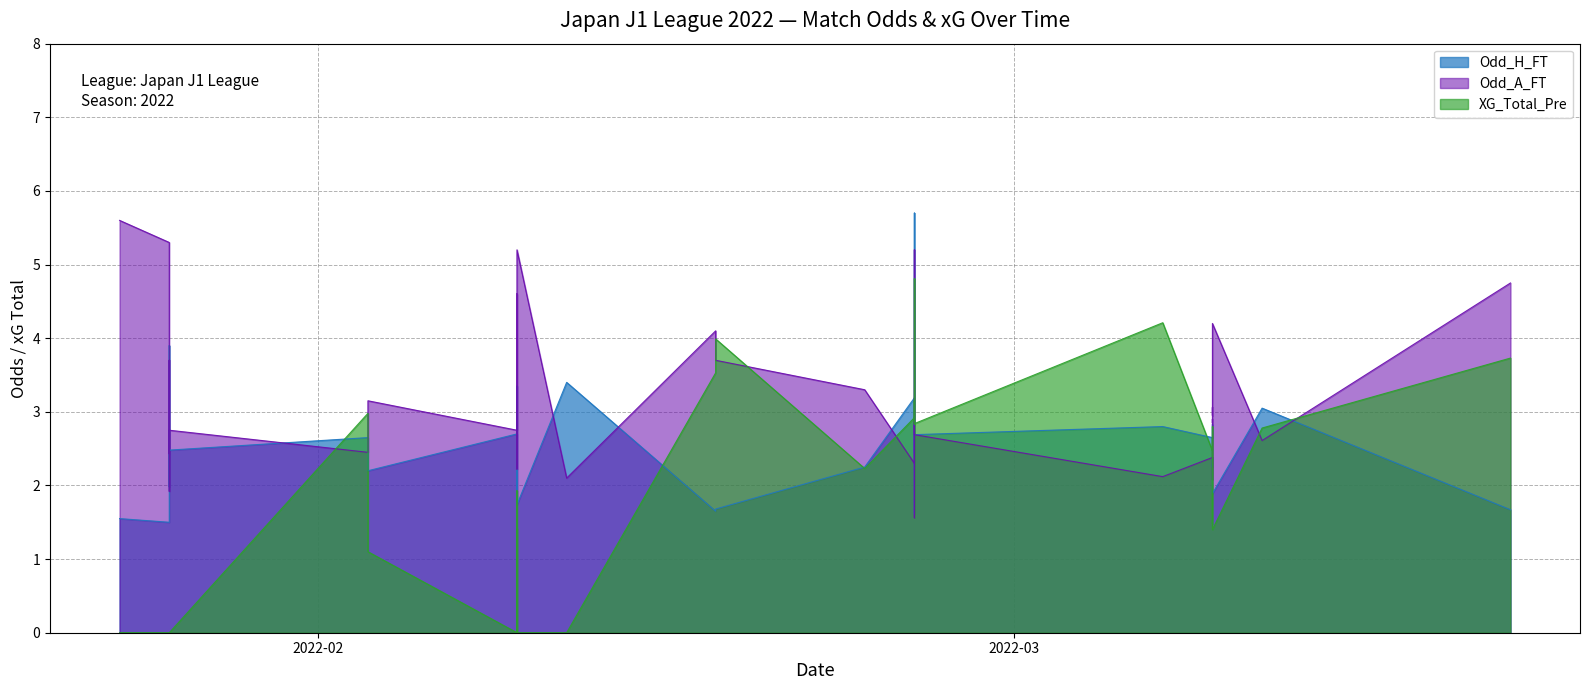

At how many categories does at least one series exceed 0?

40